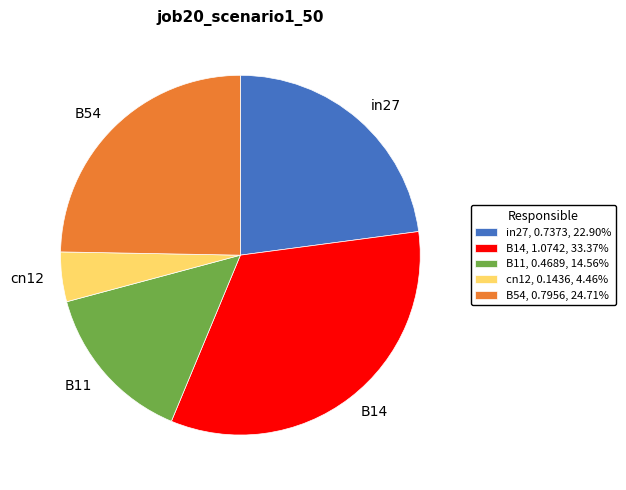

Does cn12 represent more than half of the total?

No